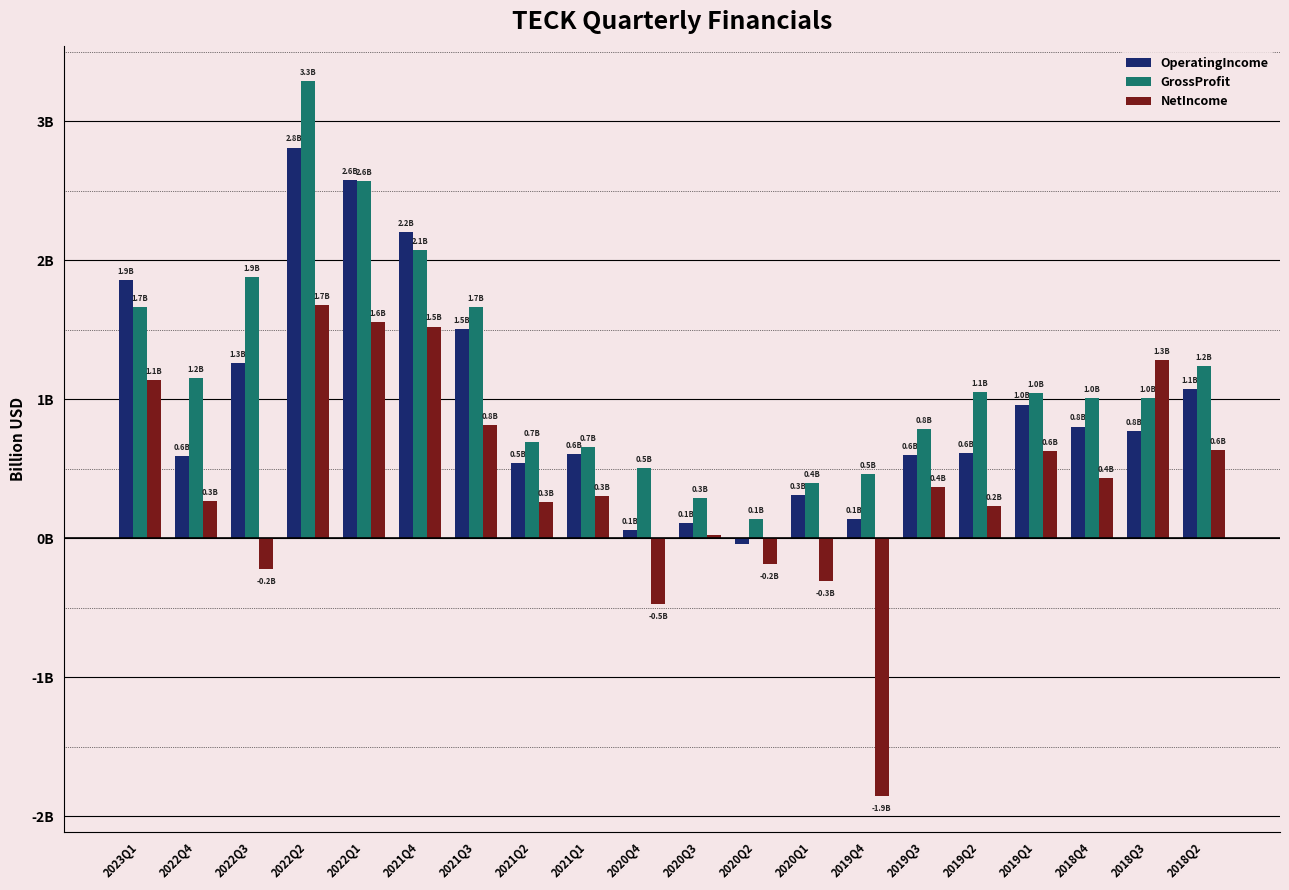

Where is OperatingIncome nearest to the value 1?

2019Q1